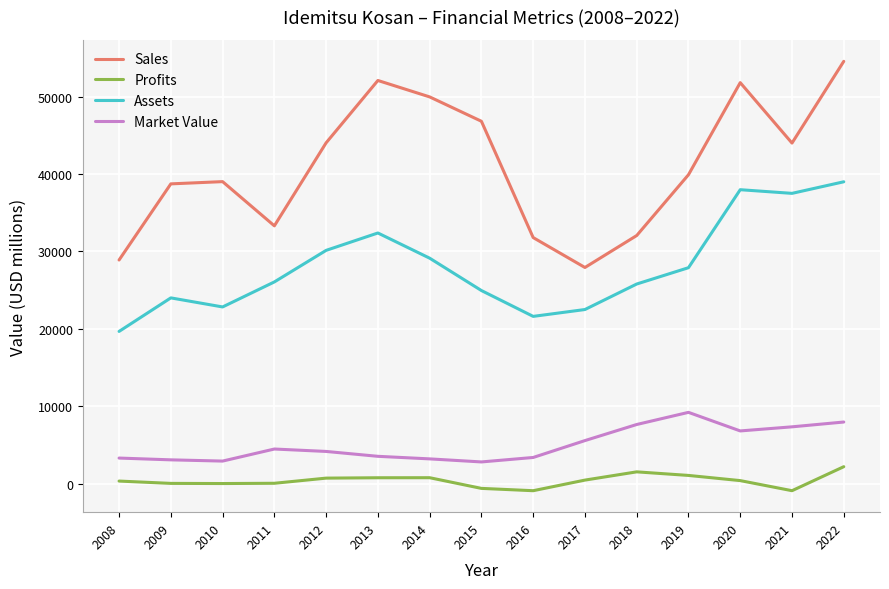

True or false: Profits has a value of 50.0 at 2009.

True